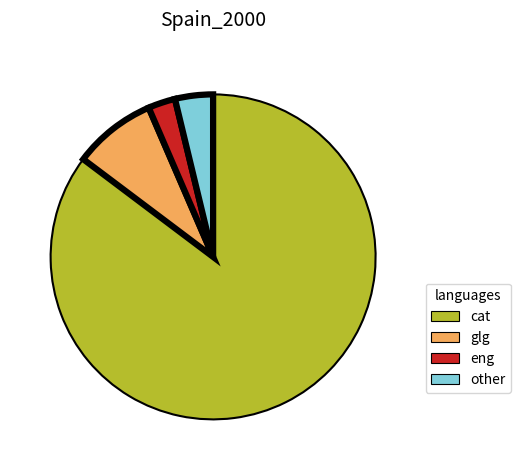

Do other and eng together represent more than half of the pie?

No